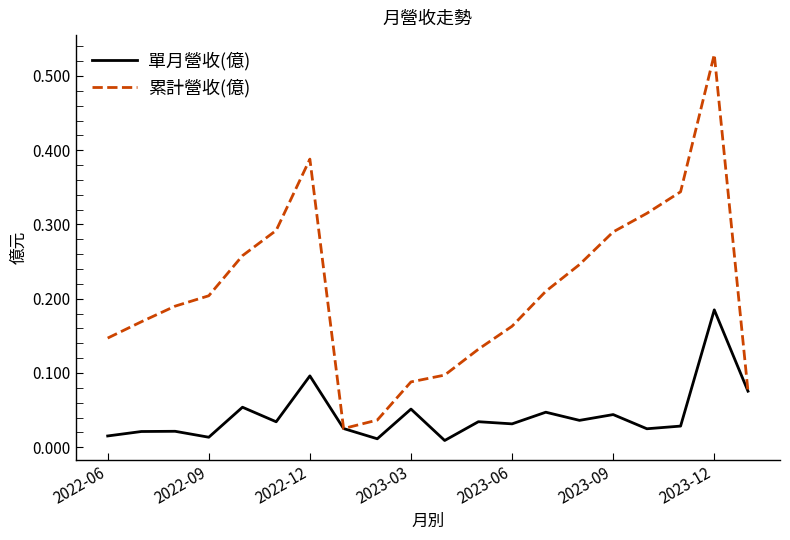

Is this an area chart (filled region under the line)?

No